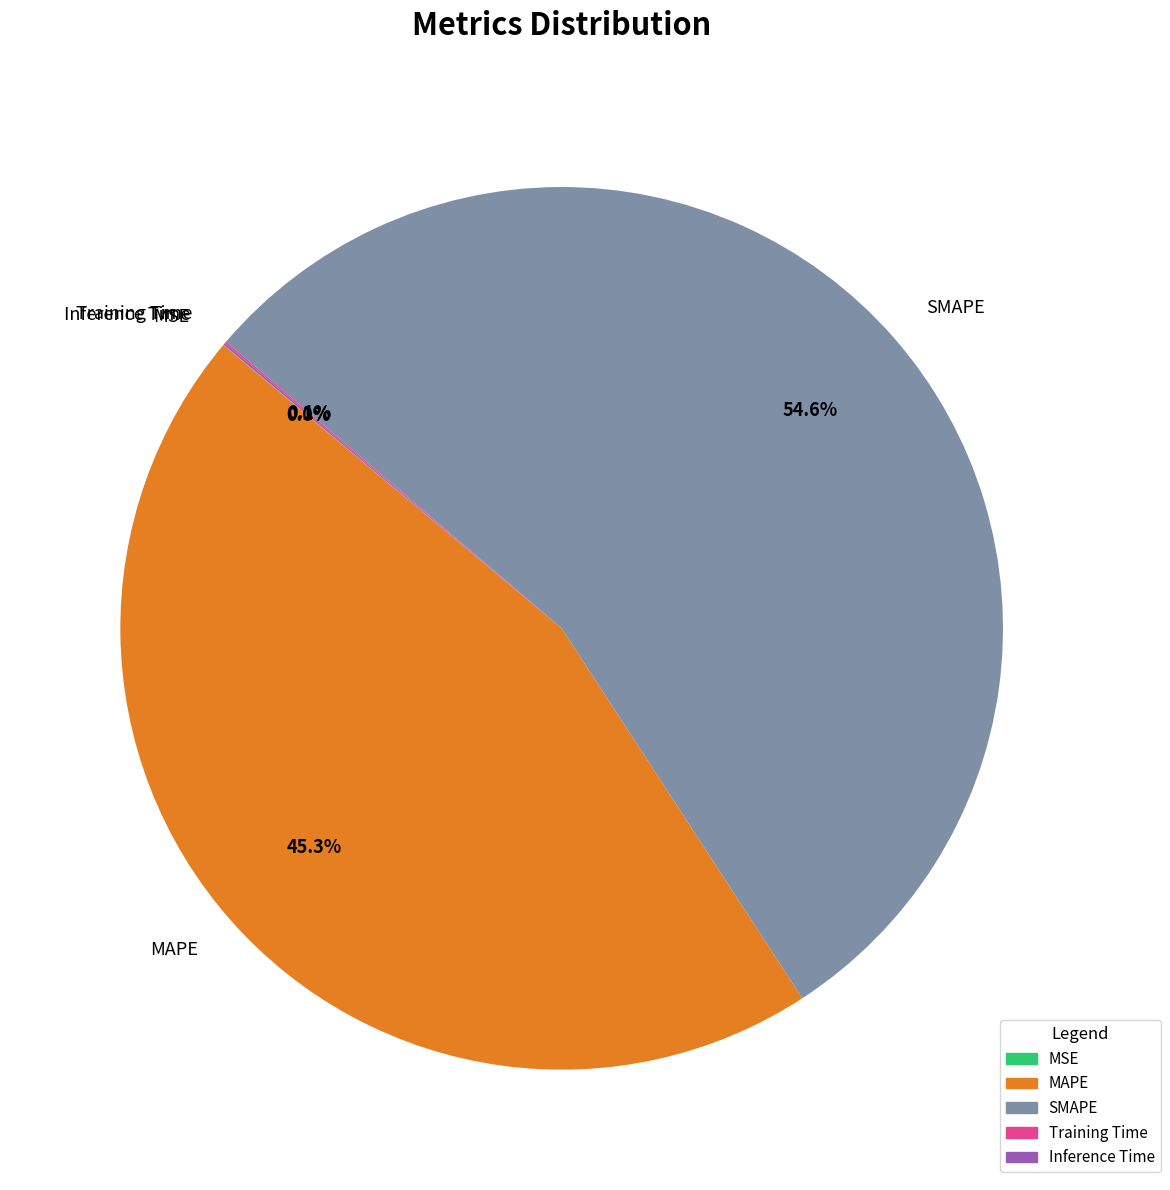

What is the majority slice?

SMAPE